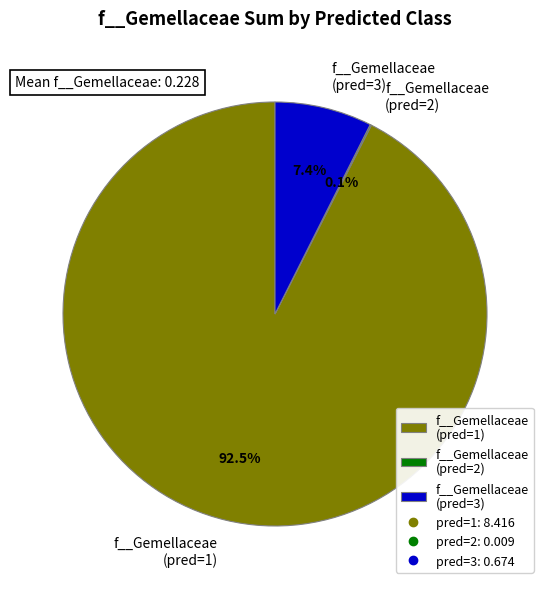

What is the largest slice in the pie chart?

f__Gemellaceae (pred=1)